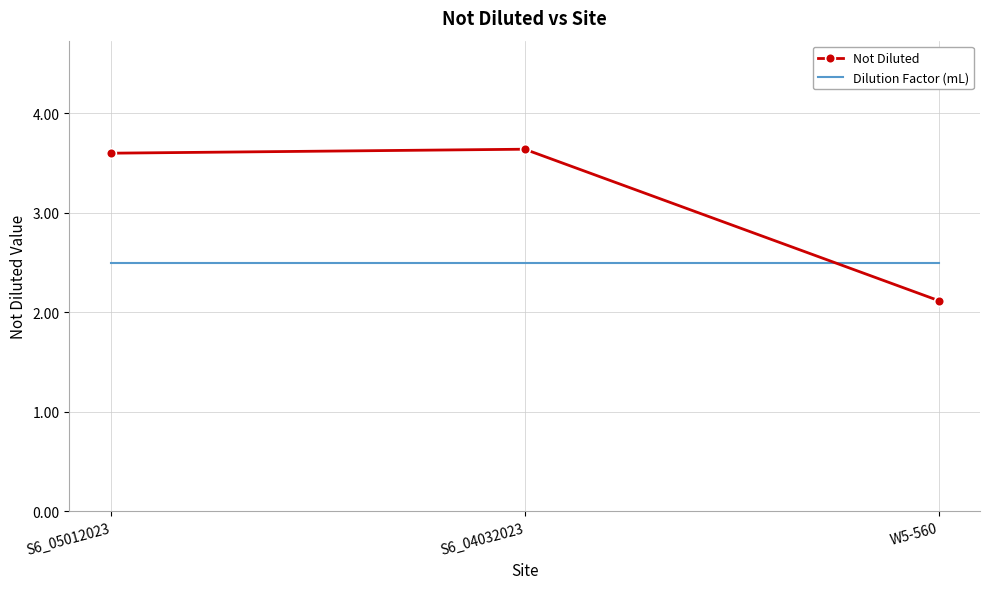

What is the sum of all Dilution Factor (mL) values?

7.5